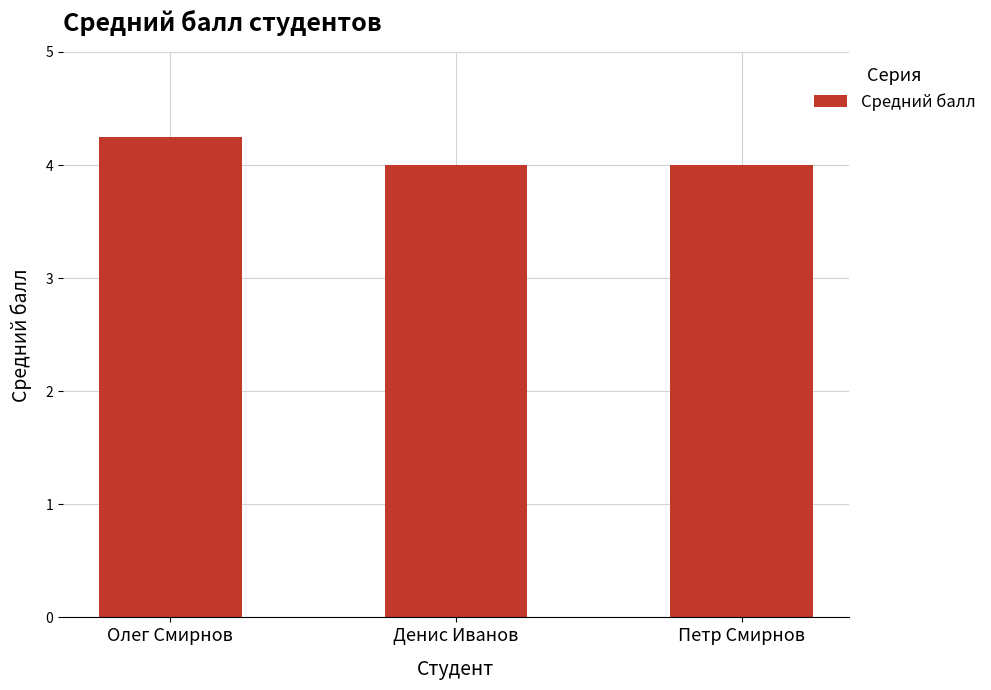

Approximately how many times larger is the value at Денис Иванов compared to Петр Смирнов?

1.0